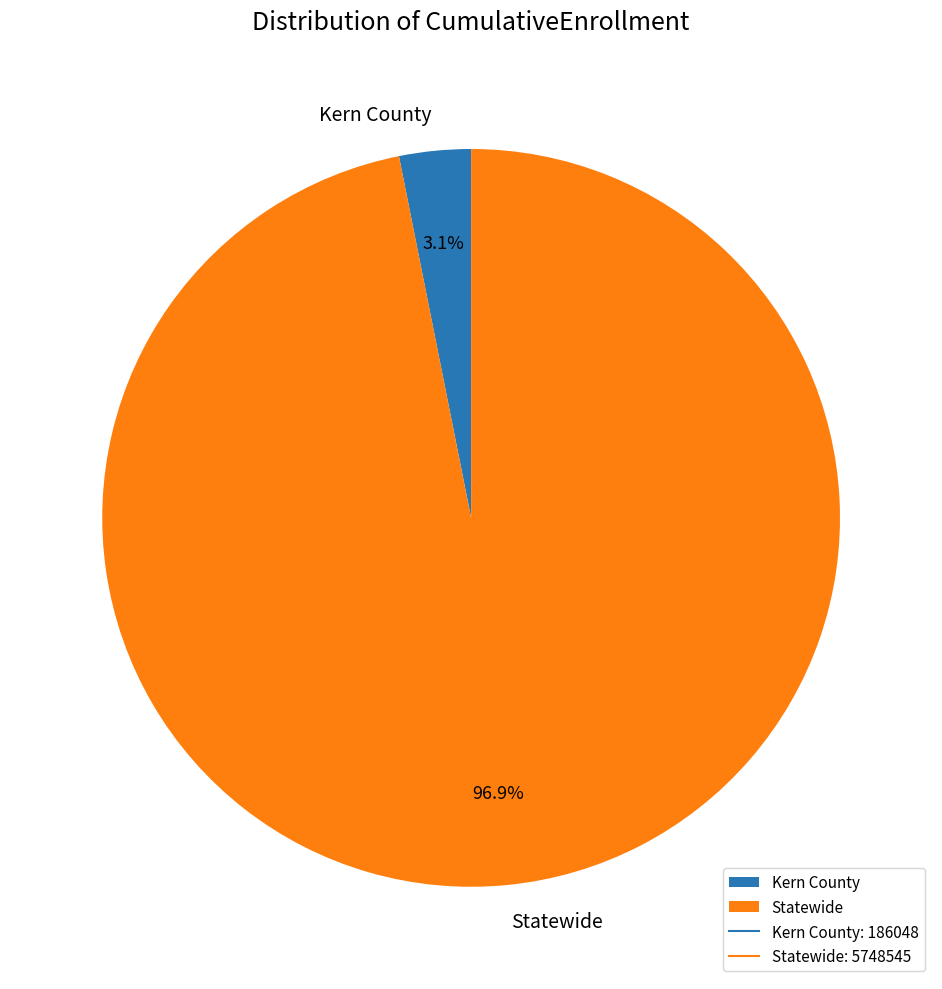

Which category has the biggest portion of the pie?

Statewide